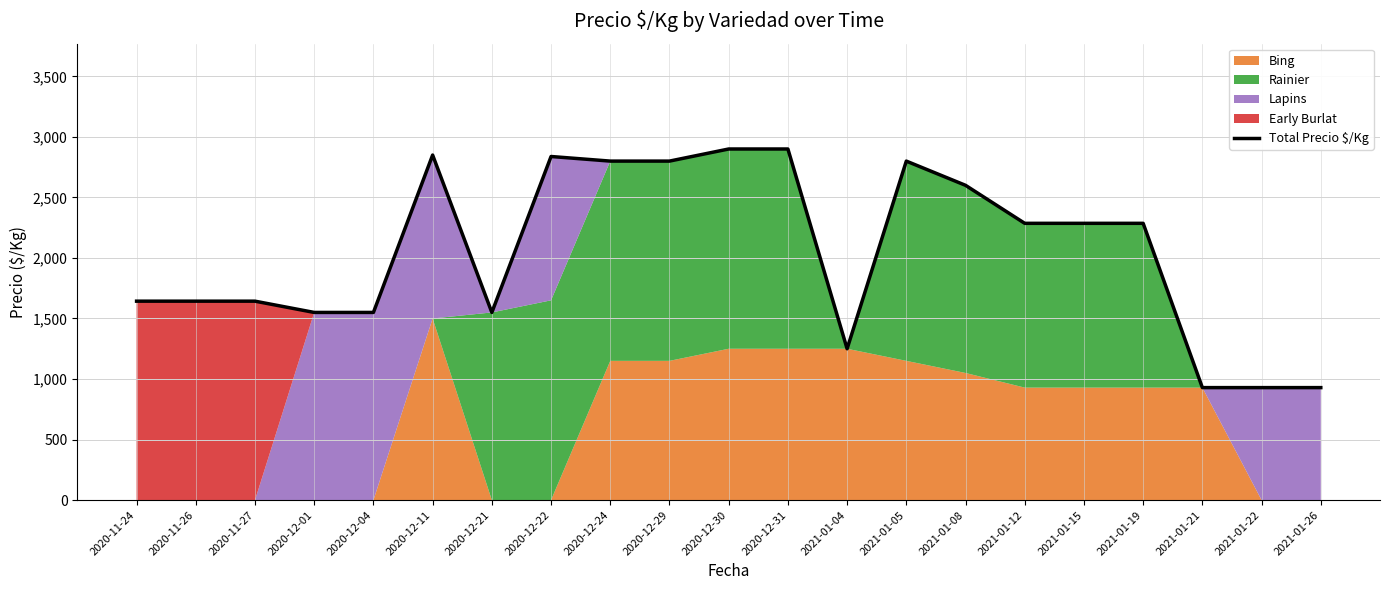

What position from the left is 2020-12-01?

4